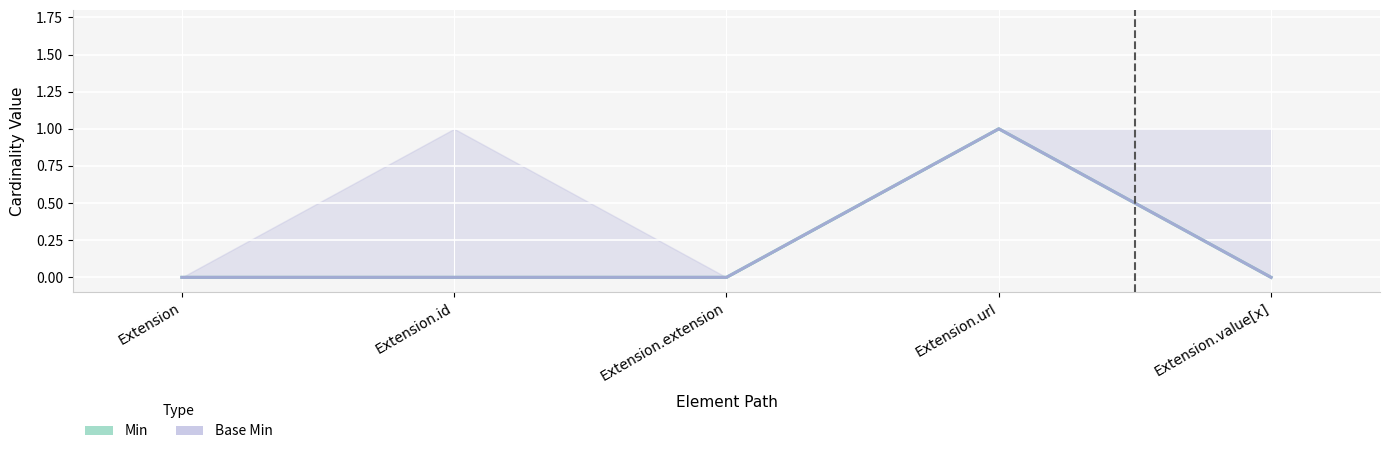

Rank the categories by Base Min value from lowest to highest.

Extension, Extension.id, Extension.extension, Extension.value[x], Extension.url